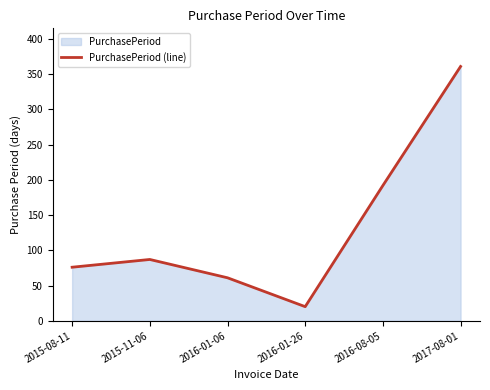

Rank the categories by value from lowest to highest.

2016-01-26, 2016-01-06, 2015-08-11, 2015-11-06, 2016-08-05, 2017-08-01